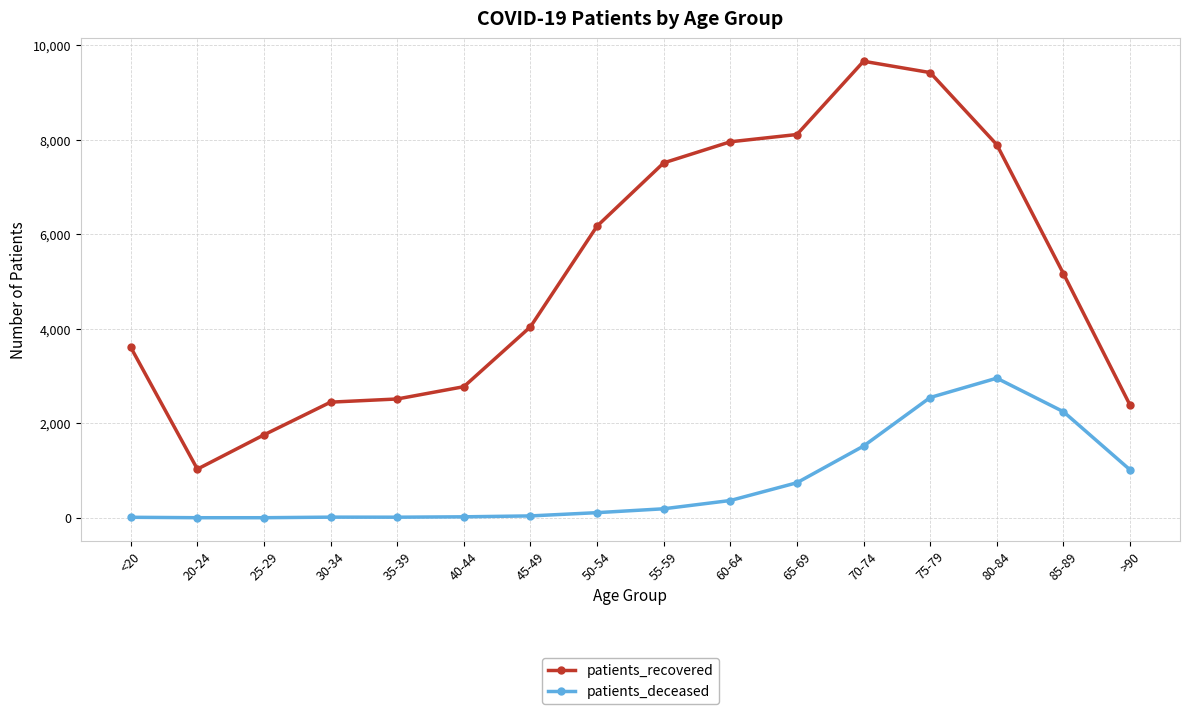

True or false: patients_recovered and patients_deceased intersect in this chart.

False